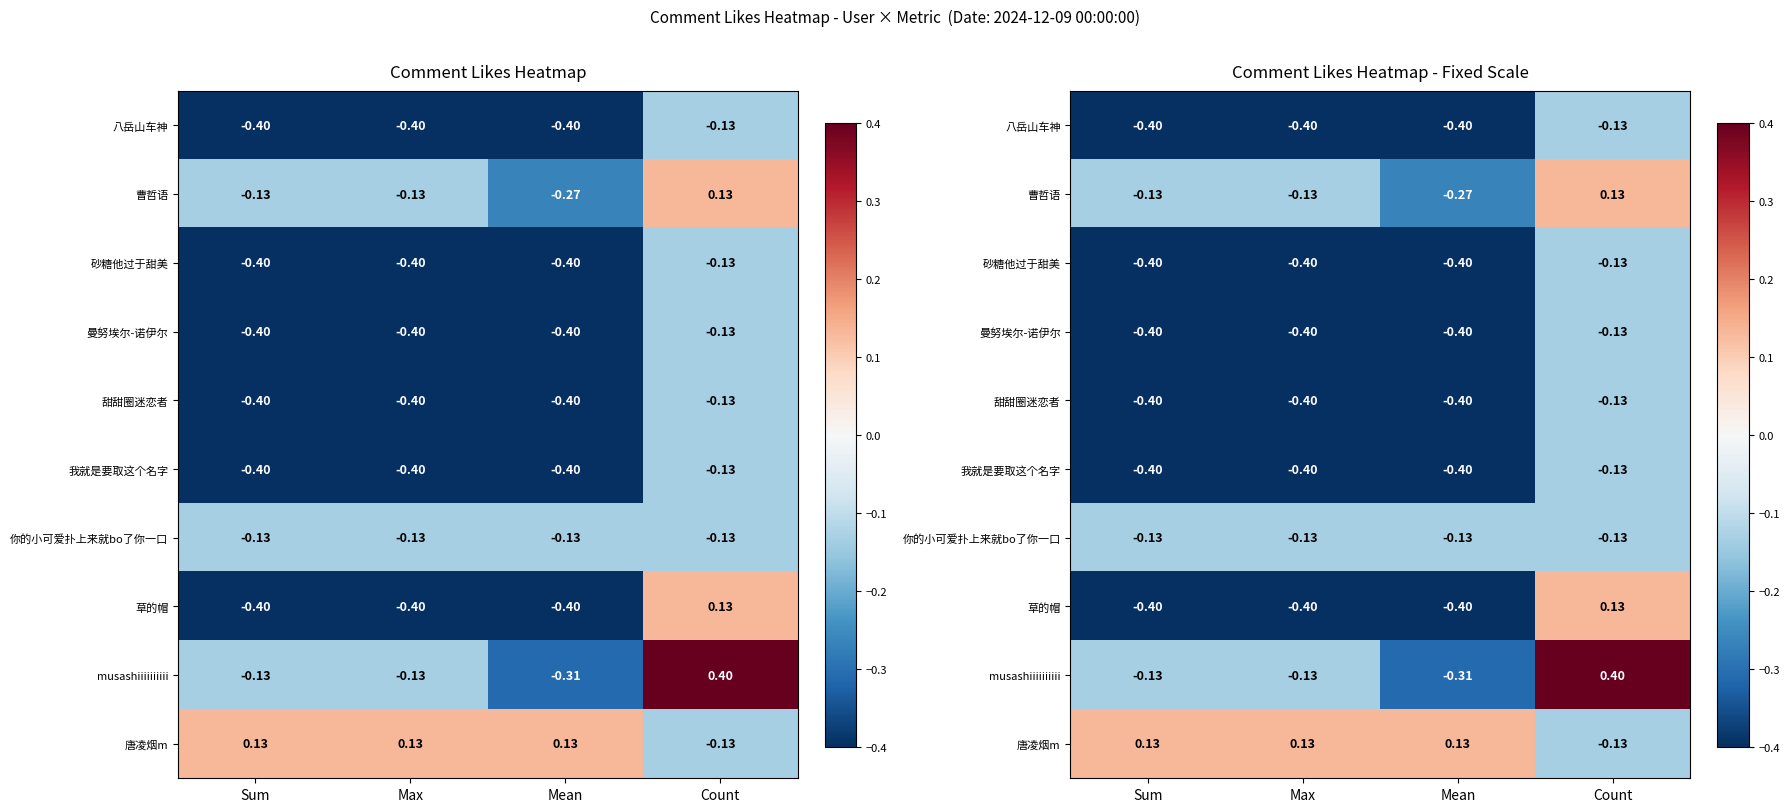

Is the value of 砂糖他过于甜美 at Count greater than the value of 甜甜圈迷恋者 at Mean?

Yes